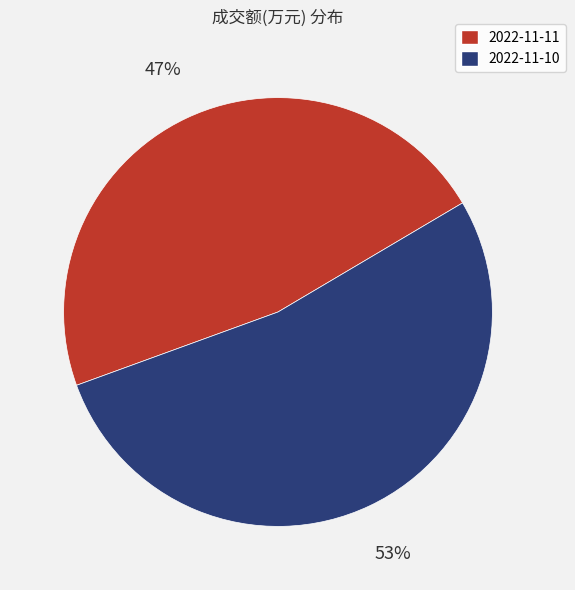

Is the sum of 2022-11-11 and 2022-11-10 greater than half?

Yes